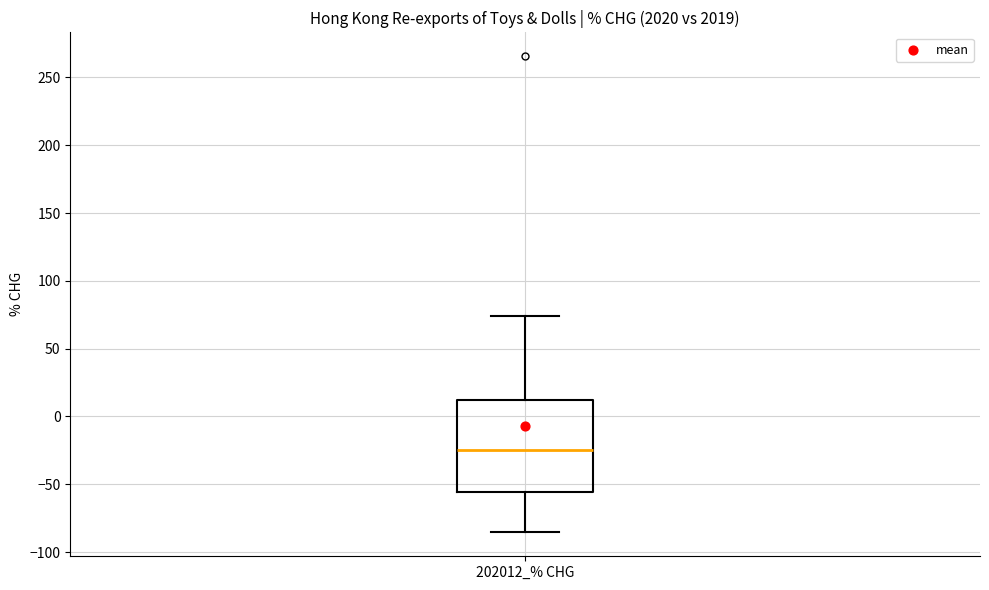

Transcribe this box plot: give where the median line is, the range the box spans, and where the two whiskers end, as read against the y-axis. The values are not printed on the chart, so give them approximately, as read against the axis.

median -25, box -55 to 10, whiskers -85 to 75